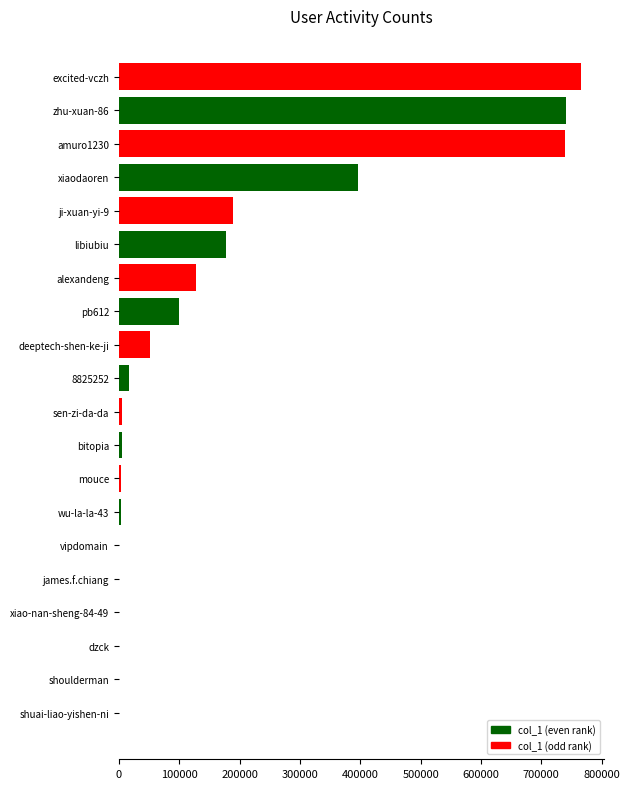

What is the sum of all values?

3325431